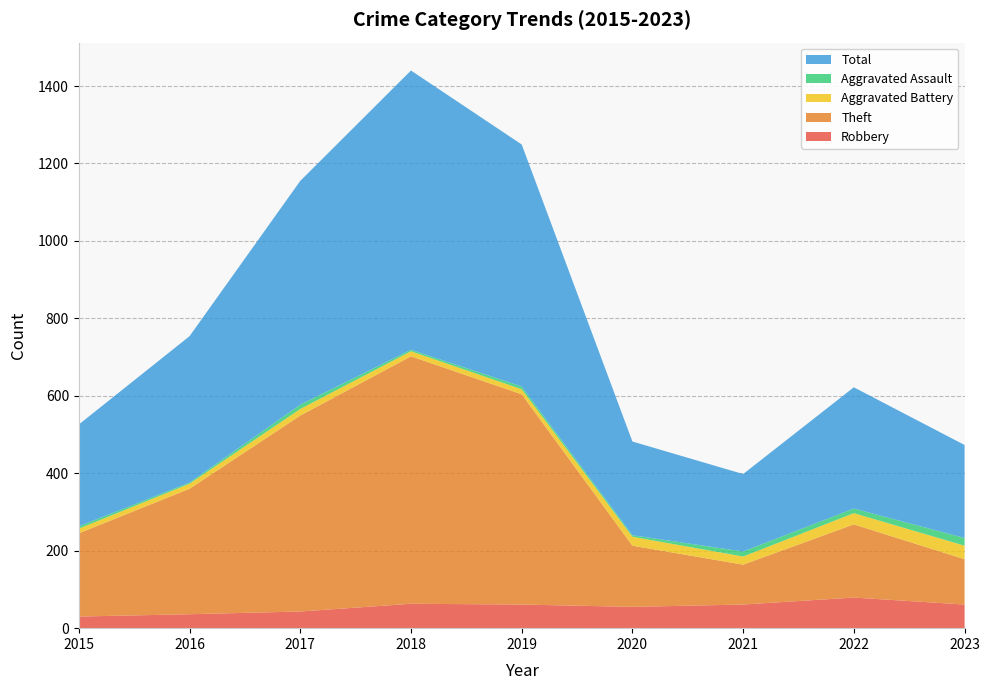

Reading right to left, what are all the values shown in this chart?

Robbery: 2023=61	2022=79	2021=61	2020=55	2019=61	2018=63	2017=43	2016=36	2015=30
Theft: 2023=117	2022=189	2021=103	2020=158	2019=543	2018=639	2017=506	2016=324	2015=215
Aggravated Battery: 2023=35	2022=29	2021=21	2020=23	2019=13	2018=13	2017=17	2016=13	2015=12
Aggravated Assault: 2023=20	2022=12	2021=13	2020=4	2019=7	2018=4	2017=11	2016=3	2015=6
Total: 2023=240	2022=313	2021=200	2020=242	2019=625	2018=721	2017=578	2016=378	2015=263